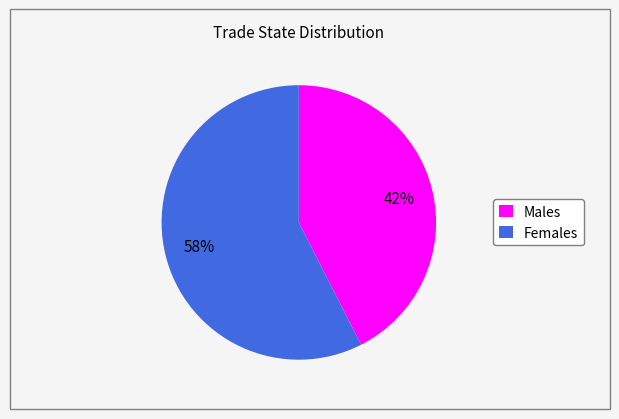

How many segments does this pie chart have?

2